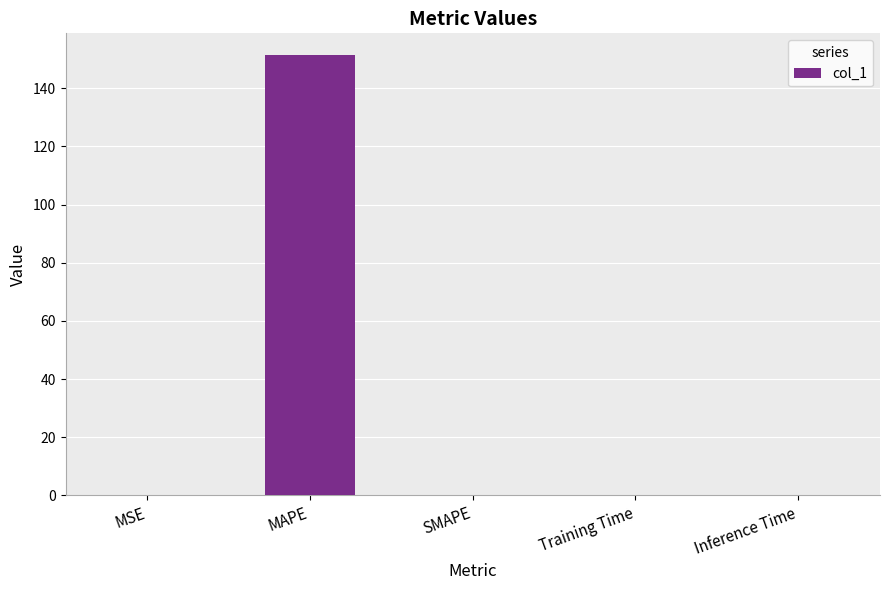

What is the sum of all values?

151.3